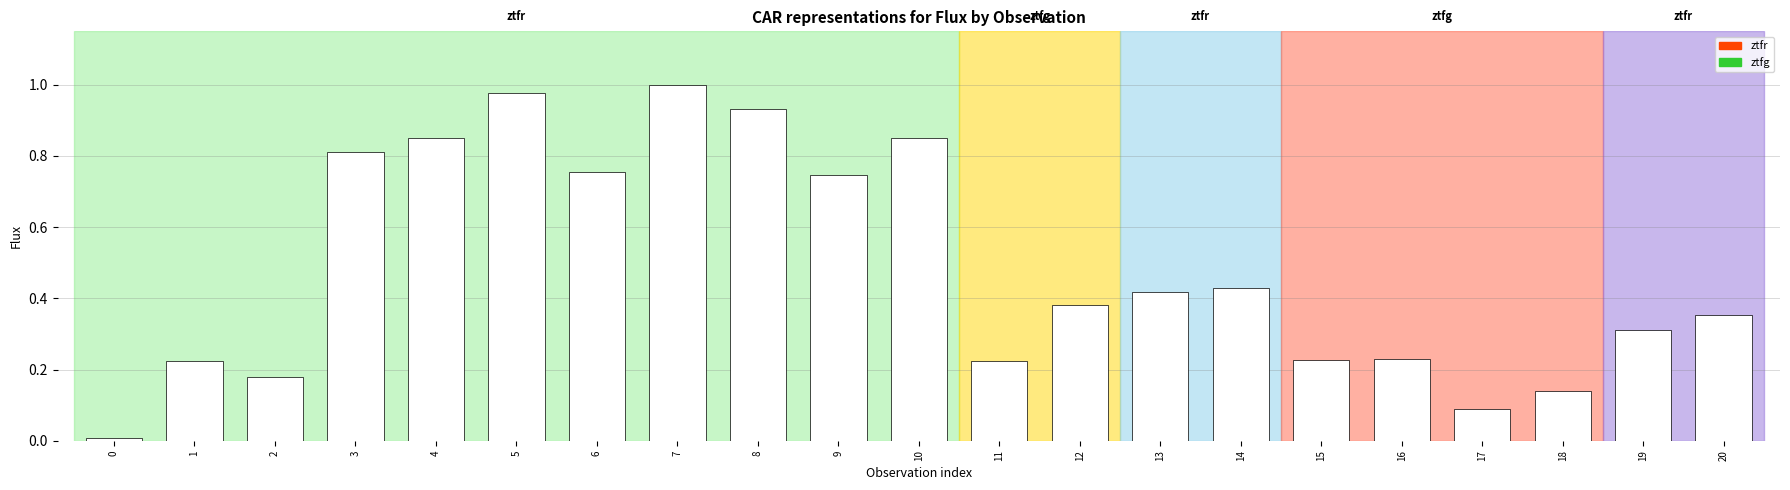

Between 20 and 16, which is larger?

20